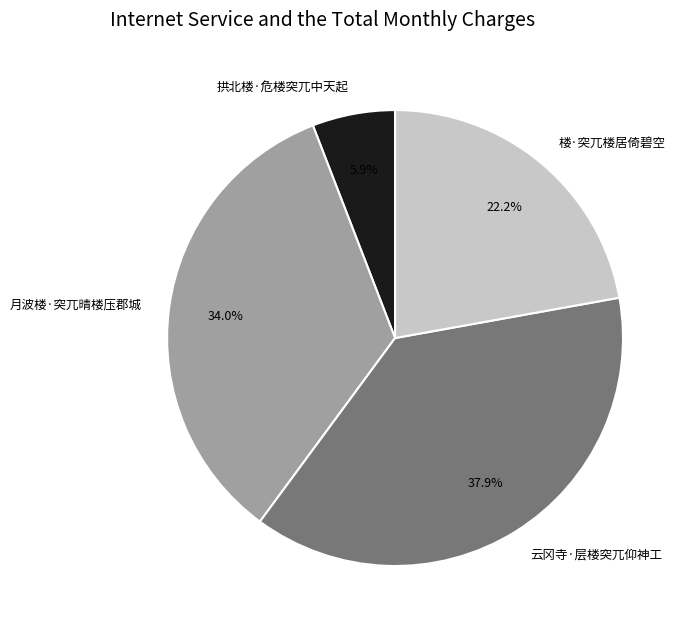

What percentage is NOT represented by 云冈寺·层楼突兀仰神工?

62.1%